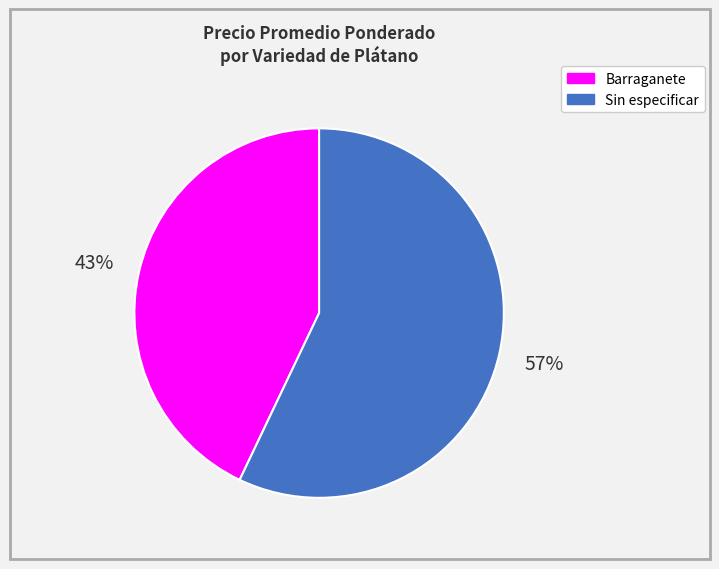

Combined, do Sin especificar and Barraganete account for over 50%?

Yes